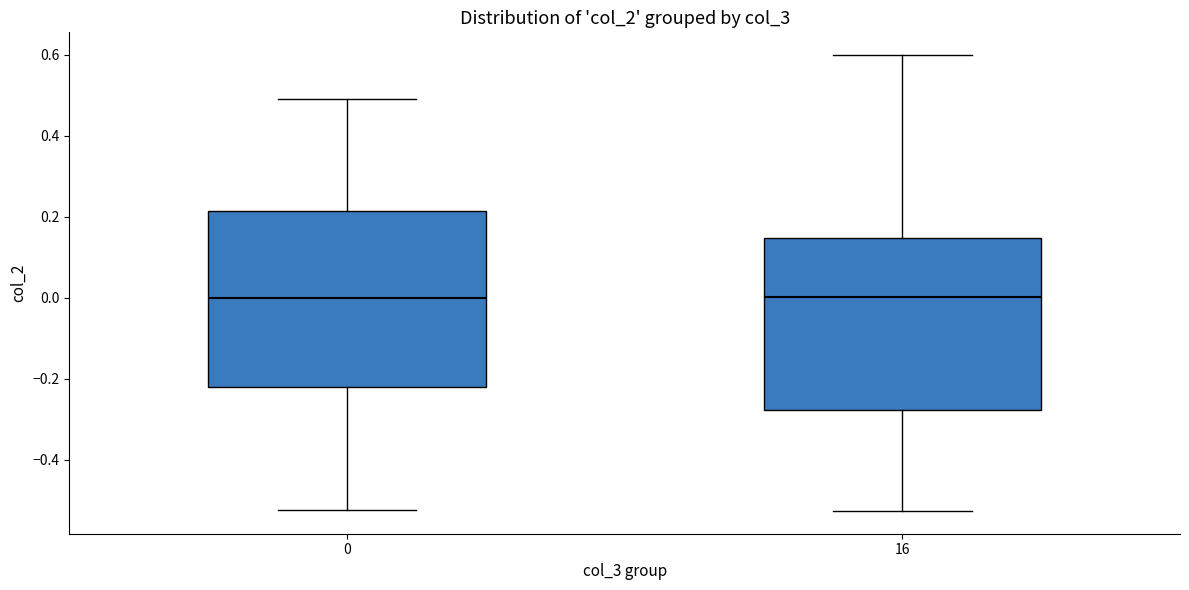

Where does the median line of the box at x = 0 sit on the y-axis? The values are not printed on the chart, so give them approximately, as read against the axis.

0.00